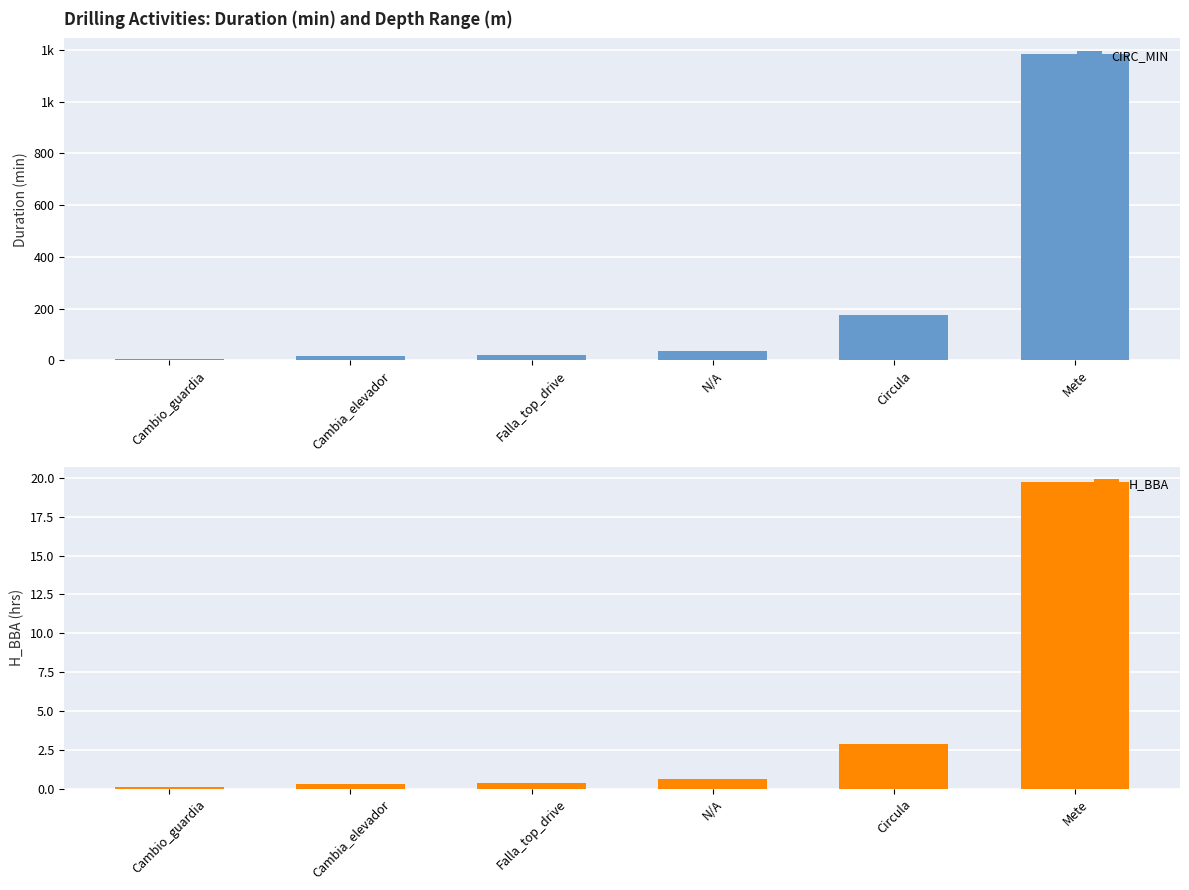

At which category is the sum across all series the highest?

Mete